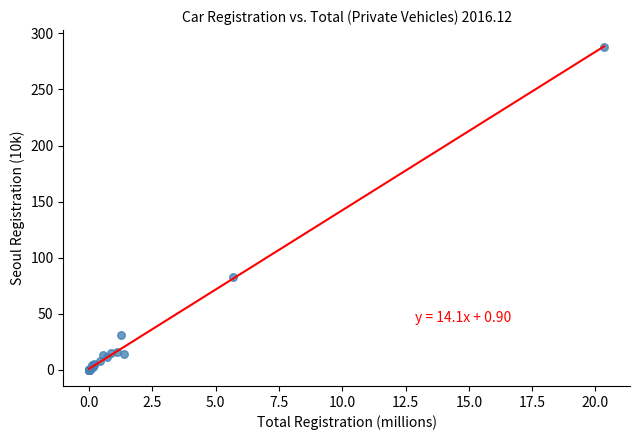

What Y value in the scatter plot is closest to 143?

83.0